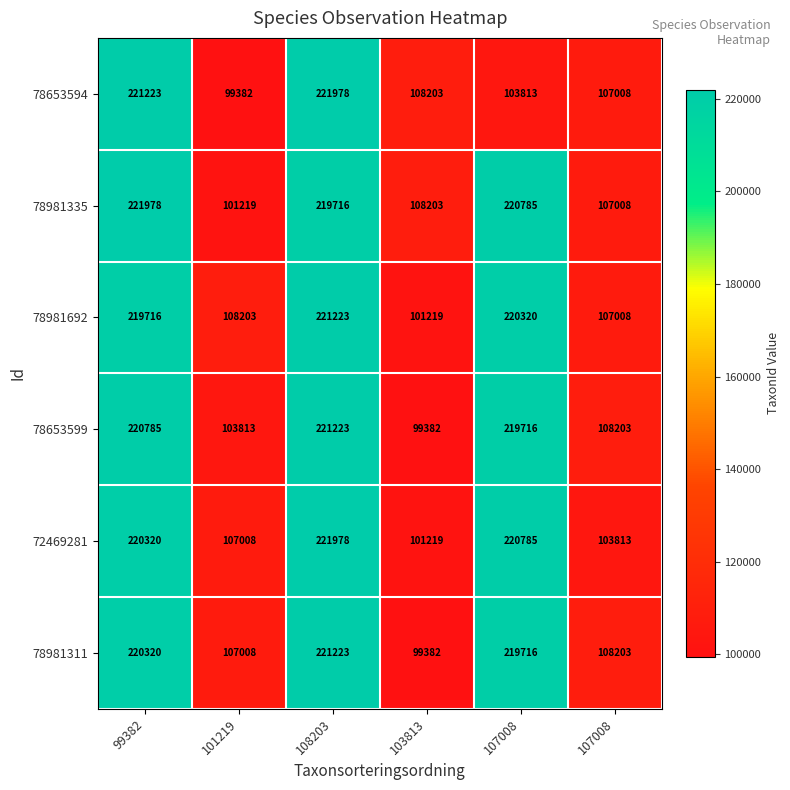

At 107008, list the series in order from largest to smallest.

78981335, 72469281, 78981692, 78653599, 78981311, 78653594